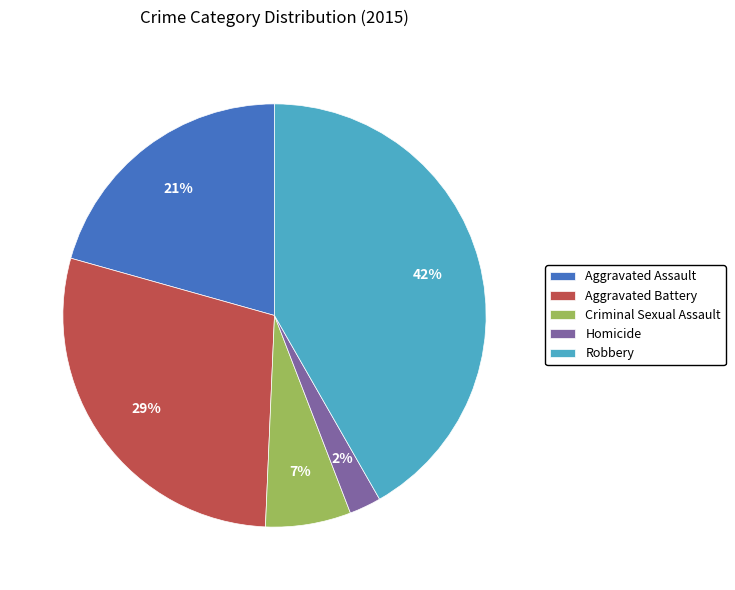

How many segments does this pie chart have?

5